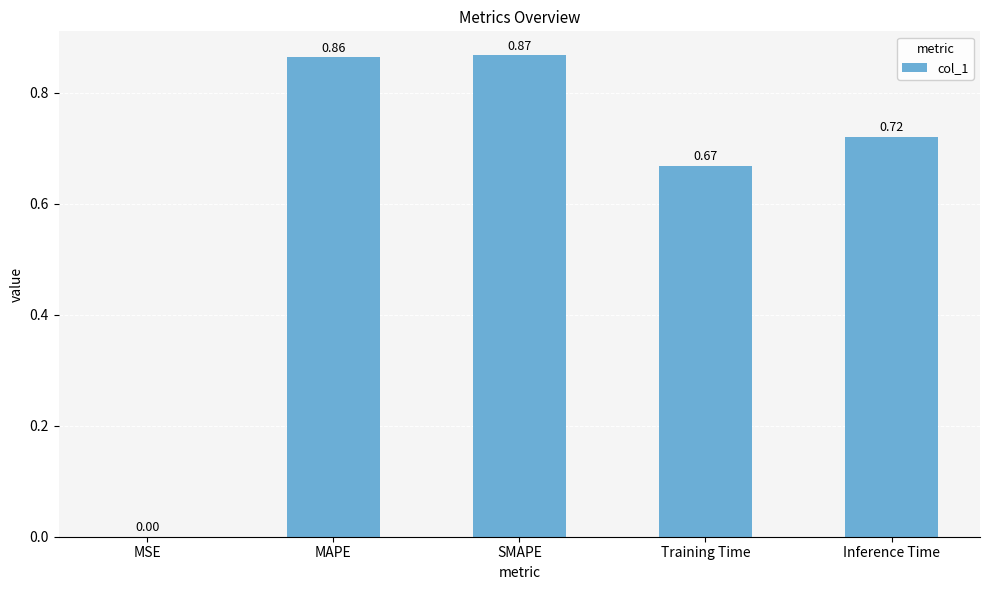

At which category does the chart reach its peak across all series?

SMAPE